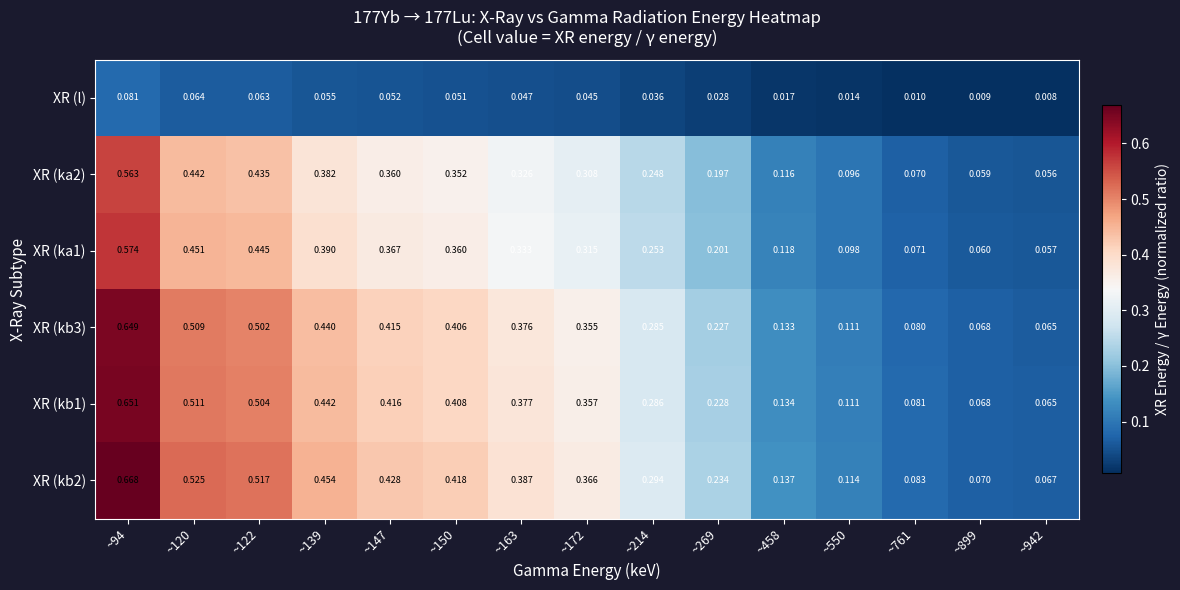

Rank the series at ~172 from lowest to highest value.

XR (l), XR (ka2), XR (ka1), XR (kb3), XR (kb1), XR (kb2)